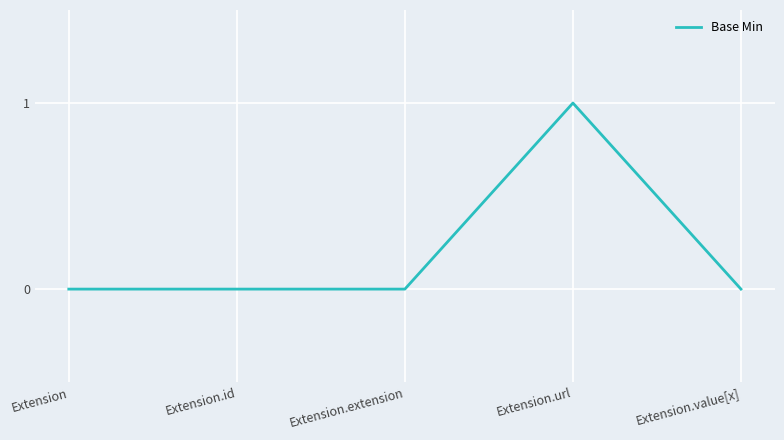

True or false: there are more than 2 points higher than both neighbors.

False